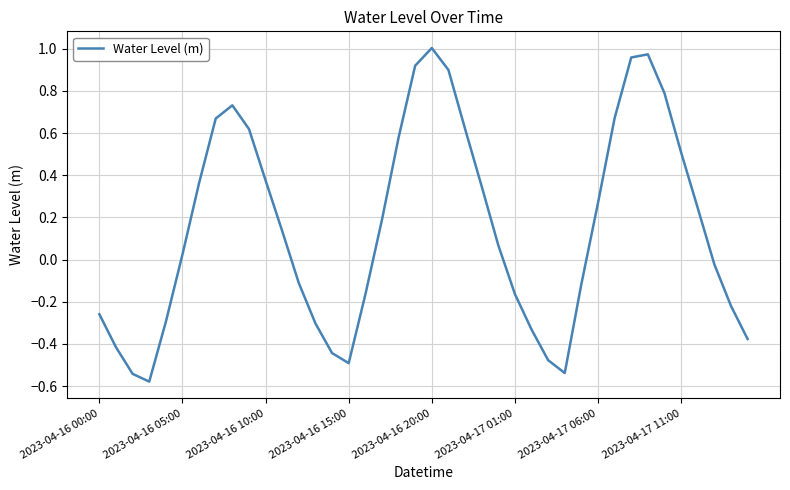

What is the difference between the maximum and minimum values?

1.6